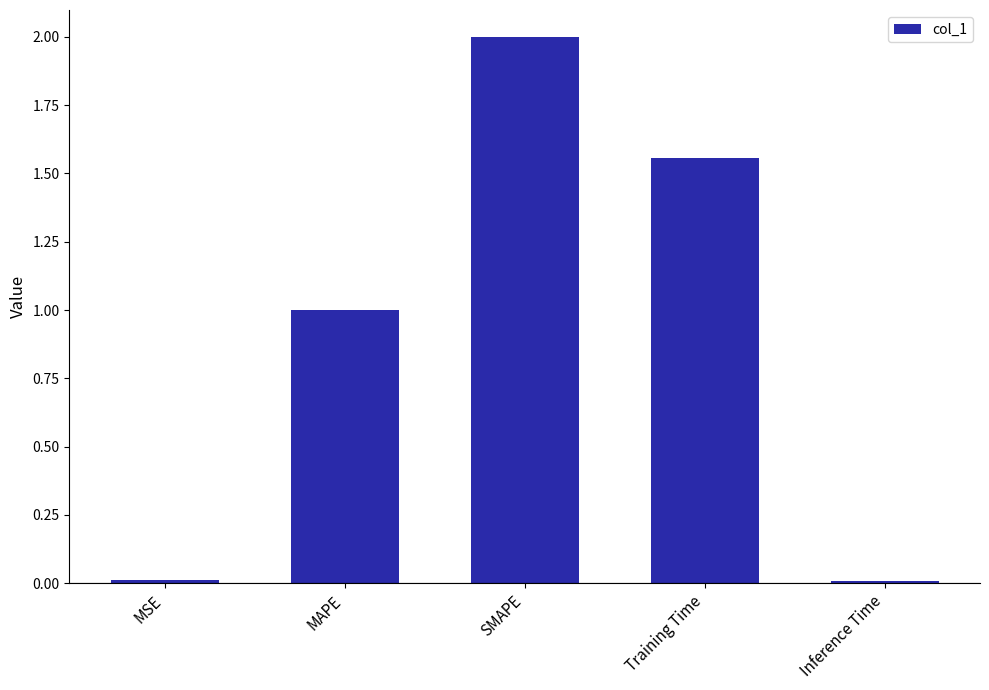

What is the difference between the values at Training Time and Inference Time?

1.5